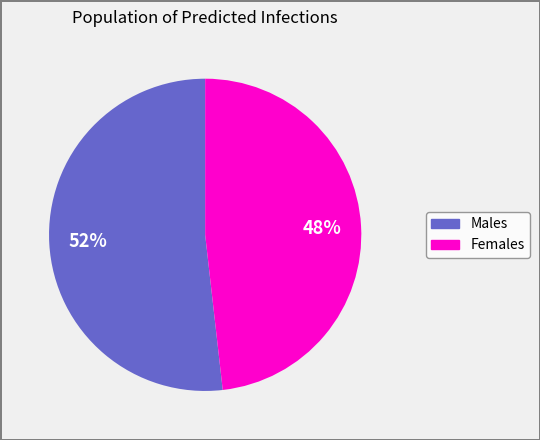

Is there any slice that represents more than half of the pie?

Yes